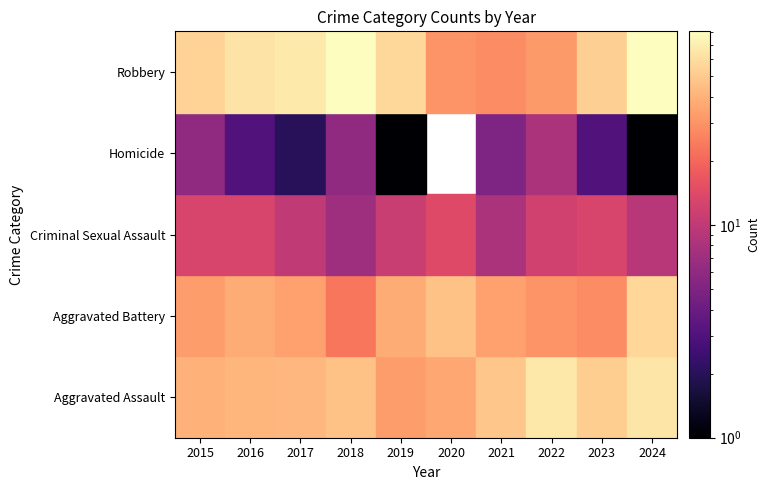

At which category is the sum across all series the highest?

2024